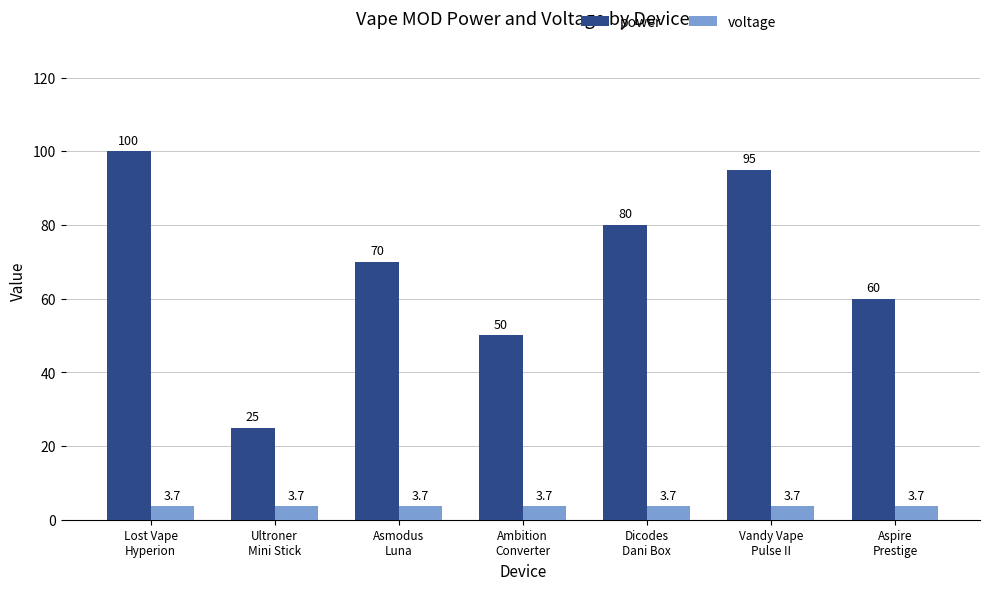

What are all the series names shown in the legend?

power, voltage